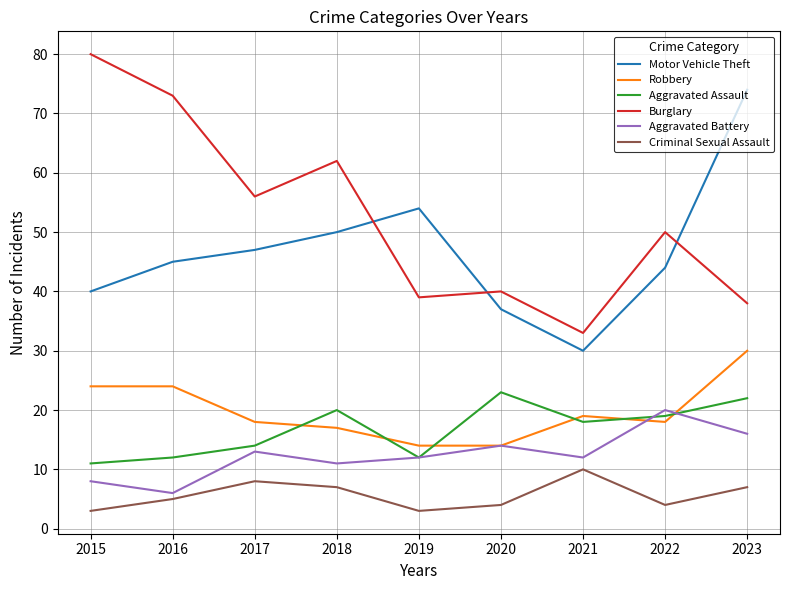

How many categories are shown in the chart?

9